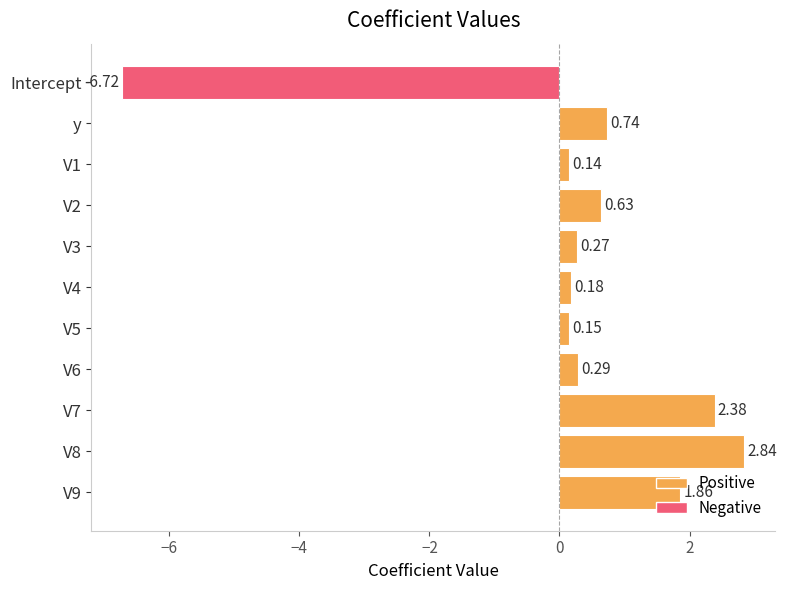

What is the label of the 10th bar from the bottom?

y